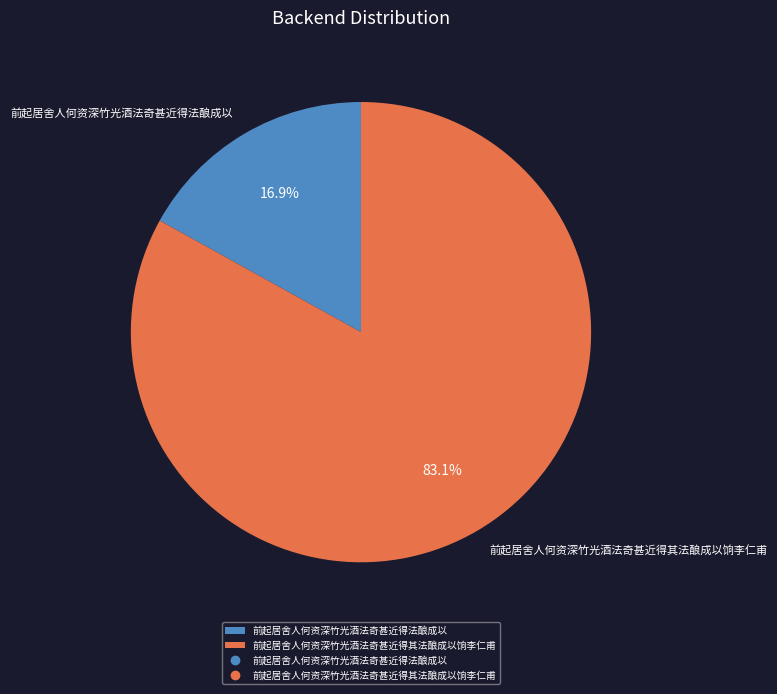

Which slice is the smallest?

前起居舍人何资深竹光酒法奇甚近得法酿成以